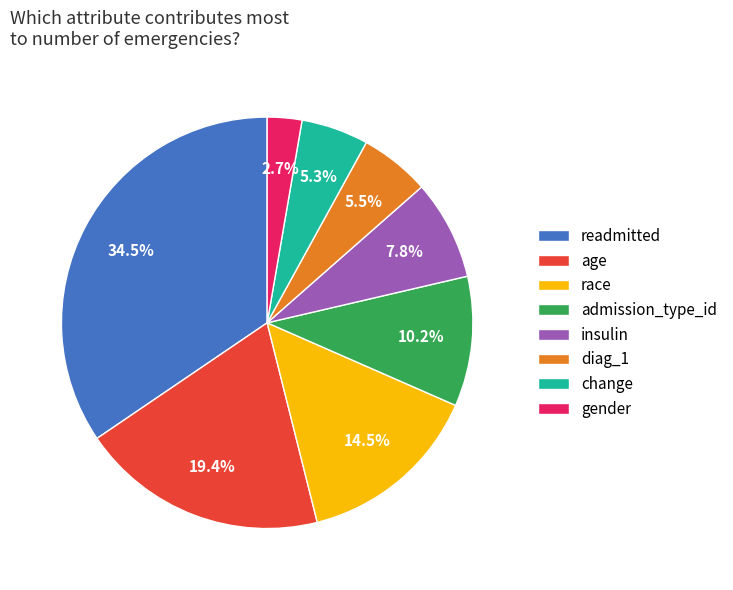

Between gender and change, which is larger?

change